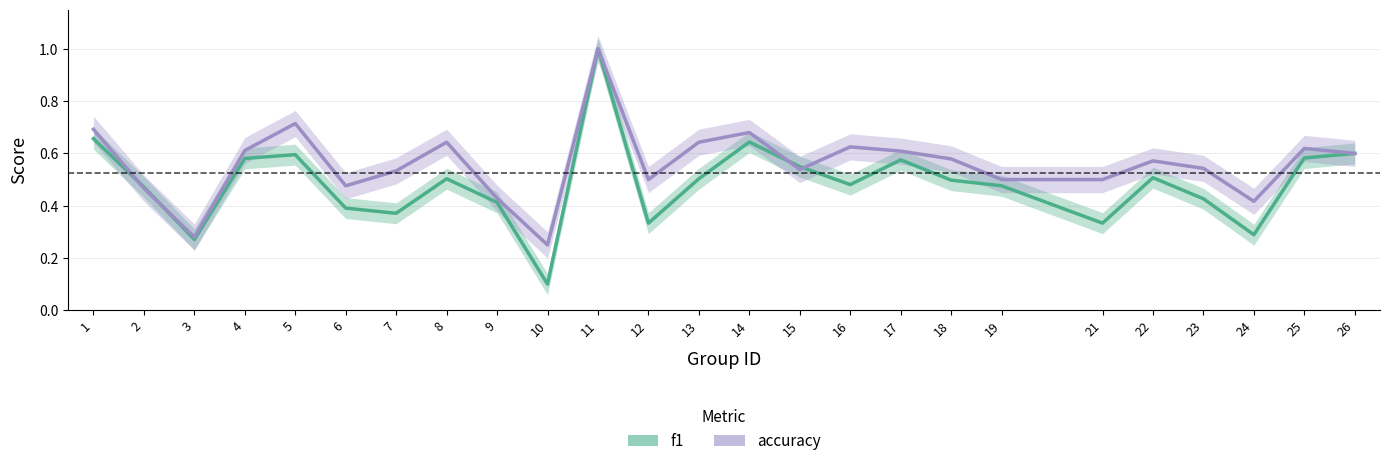

Reading left to right, transcribe all the data shown in this chart.

f1: 1=0.7	2=0.5	3=0.3	4=0.6	5=0.6	6=0.4	7=0.4	8=0.5	9=0.4	10=0.1	11=1.0	12=0.3	13=0.5	14=0.6	15=0.5	16=0.5	17=0.6	18=0.5	19=0.5	21=0.3	22=0.5	23=0.4	24=0.3	25=0.6	26=0.6
accuracy: 1=0.7	2=0.5	3=0.3	4=0.6	5=0.7	6=0.5	7=0.5	8=0.6	9=0.4	10=0.2	11=1.0	12=0.5	13=0.6	14=0.7	15=0.5	16=0.6	17=0.6	18=0.6	19=0.5	21=0.5	22=0.6	23=0.5	24=0.4	25=0.6	26=0.6